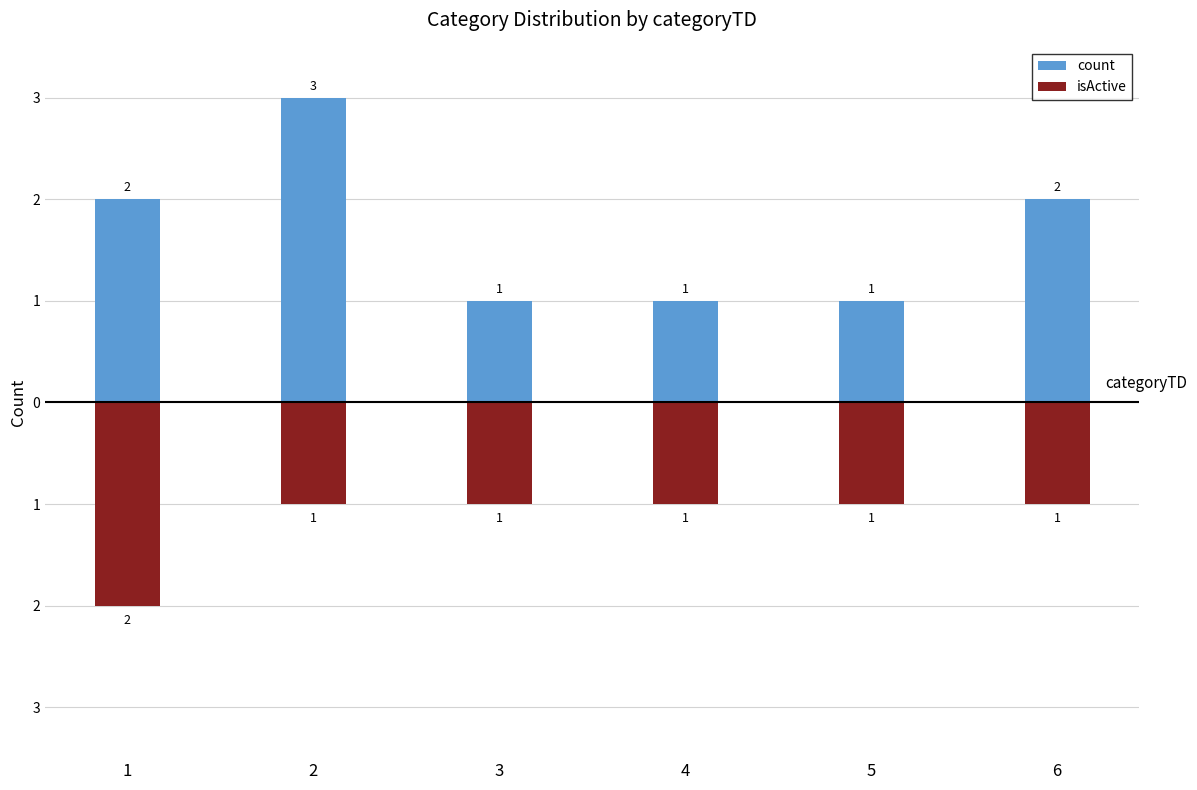

The count series shows 1 at 2. True or false?

False